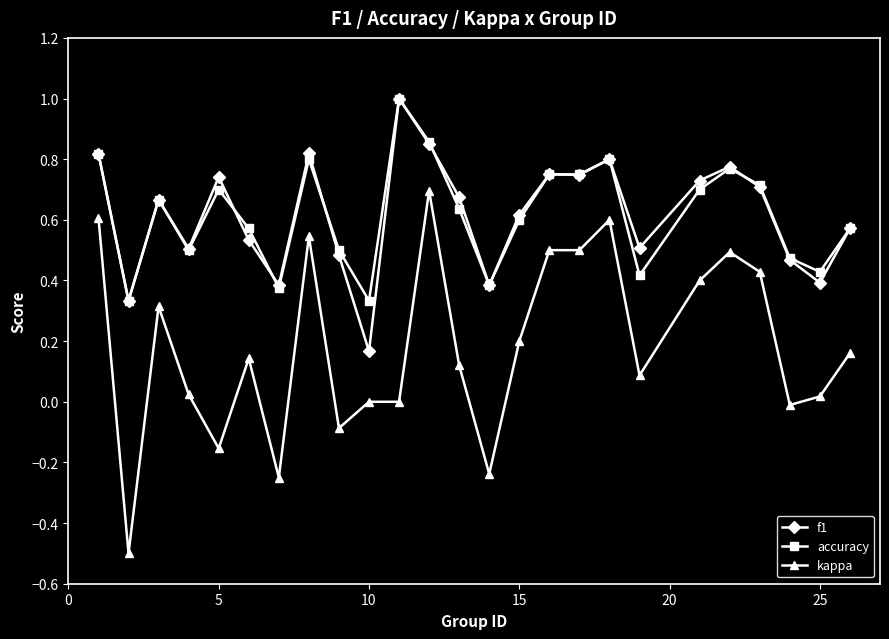

True or false: kappa and accuracy cross at least once.

False